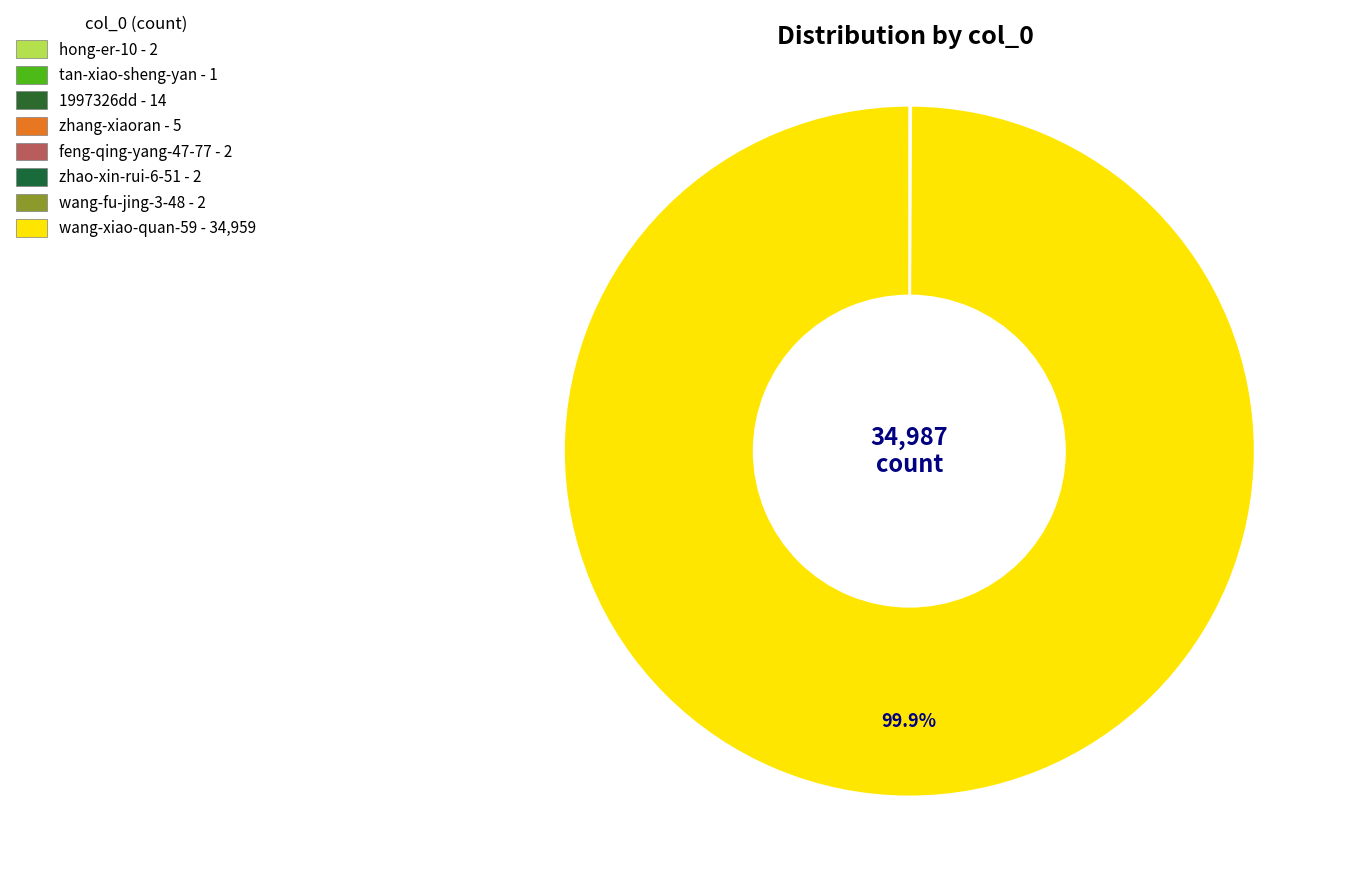

Approximately how many times larger is the value at zhao-xin-rui-6-51 compared to 1997326dd?

0.1